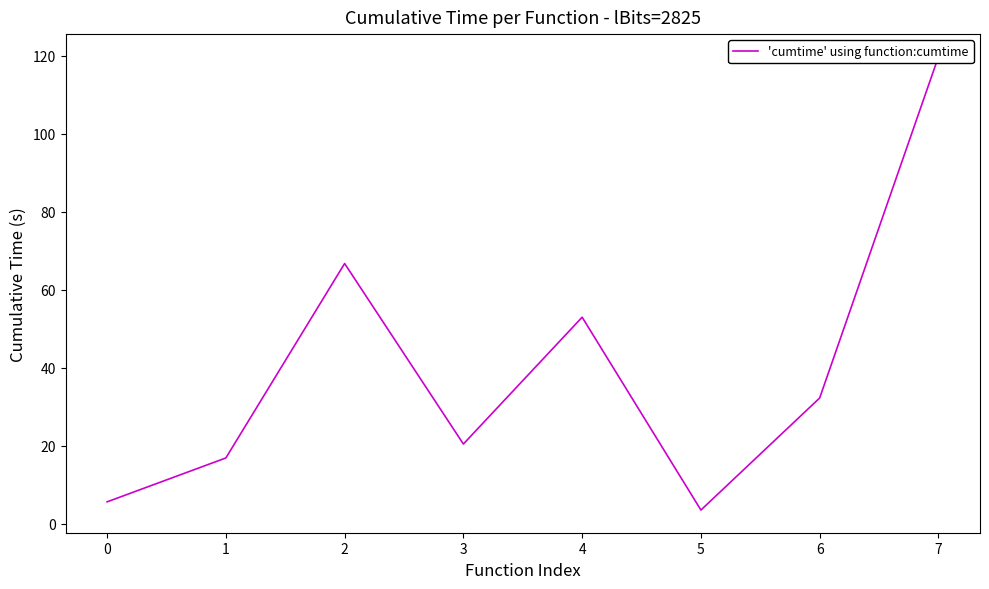

Between 0 and 3, which is larger?

3